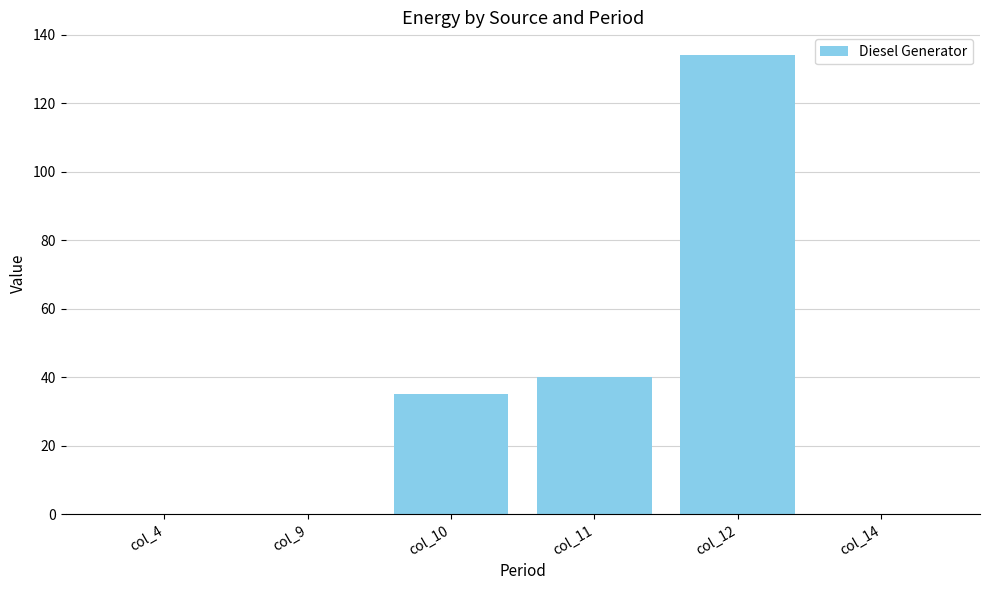

Are the bars horizontal?

No